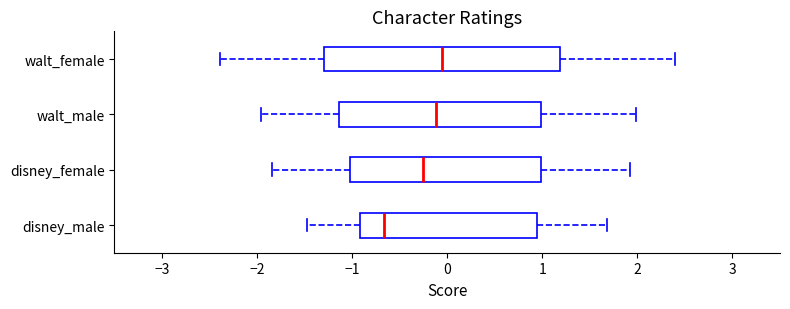

Reading bottom to top, read every box against the x-axis: the position of its median line, the range the box covers, and the ends of its whiskers. The values are not printed on the chart, so give them approximately, as read against the axis.

disney_male: median -0.7, box -0.9 to 0.9, whiskers -1.5 to 1.7
disney_female: median -0.3, box -1.0 to 1.0, whiskers -1.8 to 1.9
walt_male: median -0.1, box -1.1 to 1.0, whiskers -2.0 to 2.0
walt_female: median -0.1, box -1.3 to 1.2, whiskers -2.4 to 2.4